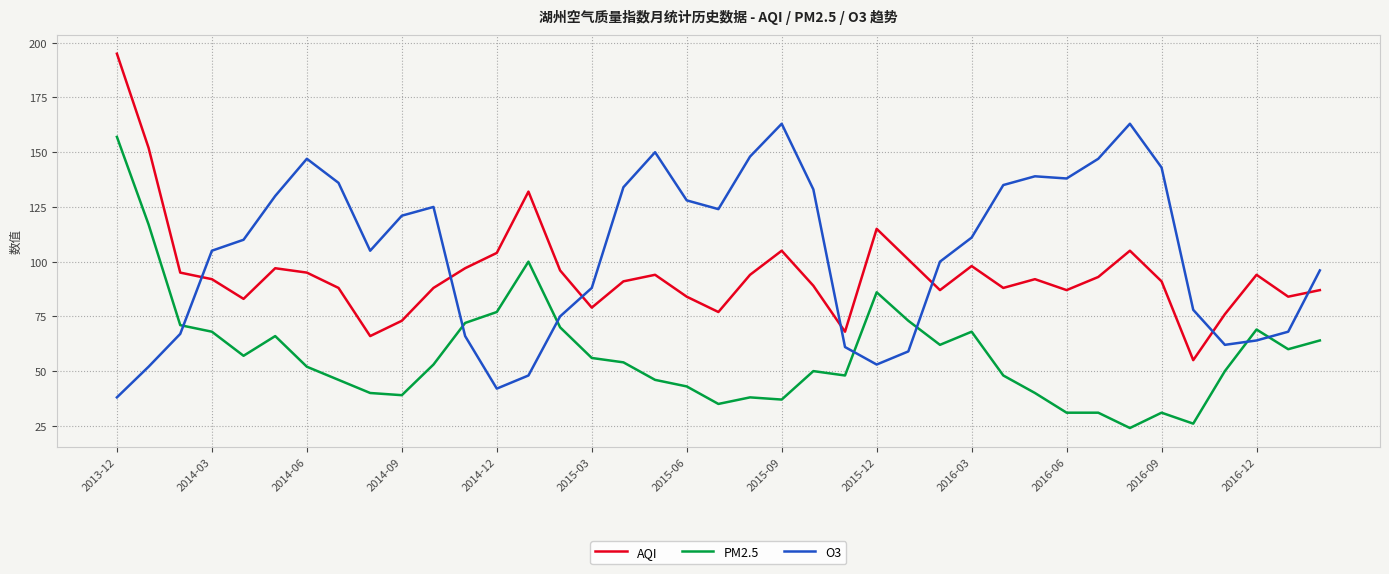

List the series in order of their peak value, highest first.

AQI, O3, PM2.5